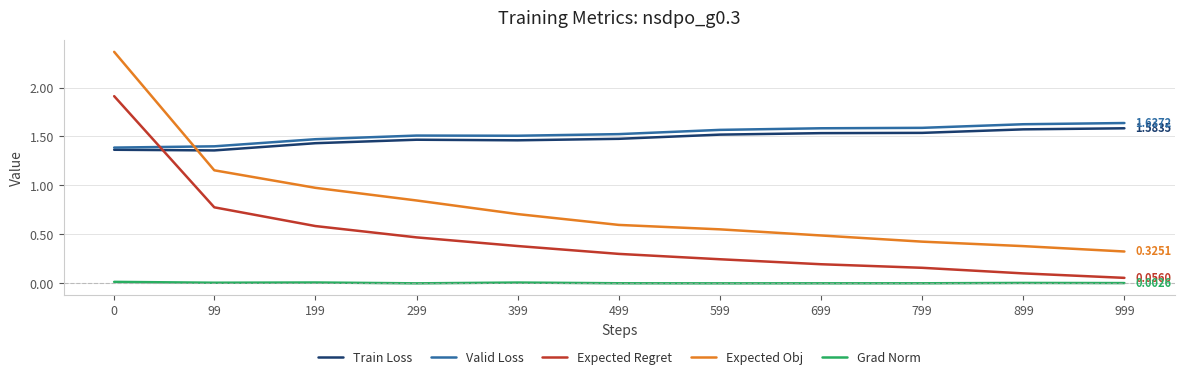

Is the value of Expected Regret at 99 greater than the value of Grad Norm at 899?

Yes